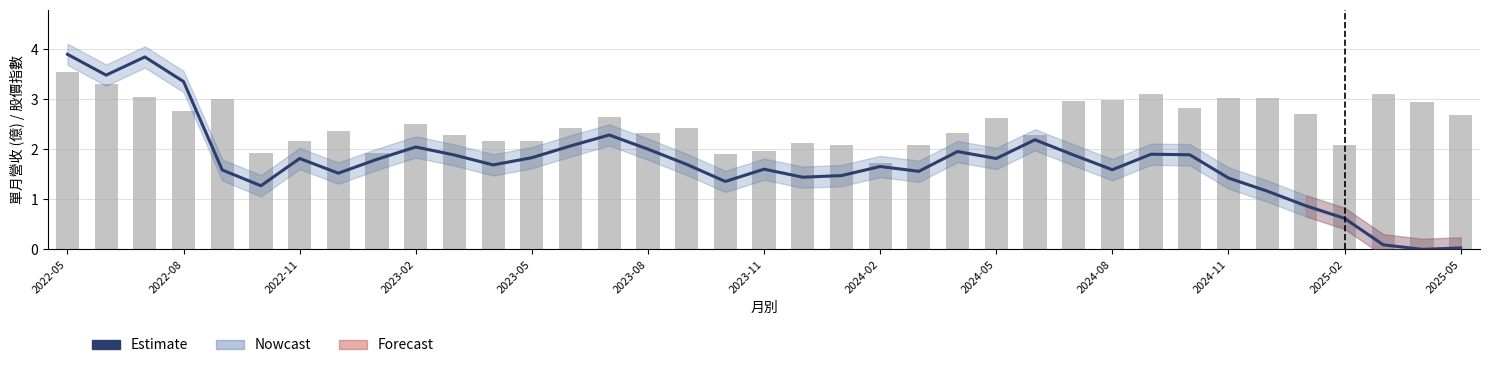

Count the number of categories in the chart.

37